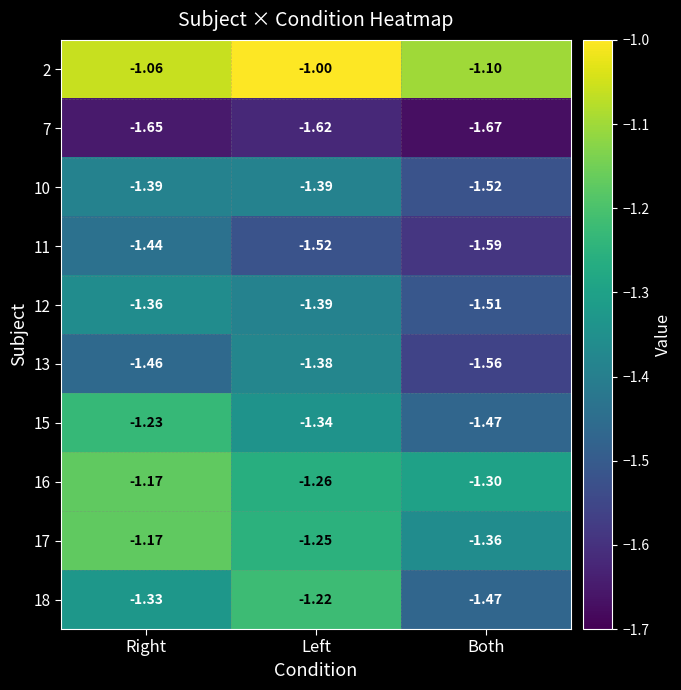

At which label is 17 closest to -1?

Right